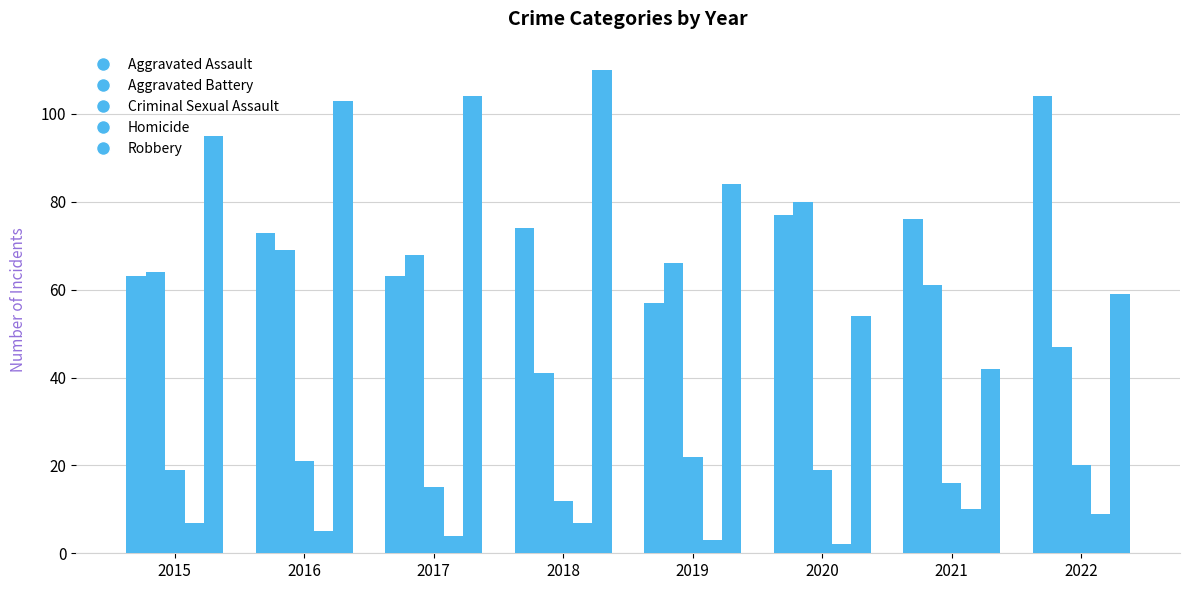

Where is Aggravated Battery nearest to the value 60?

2021